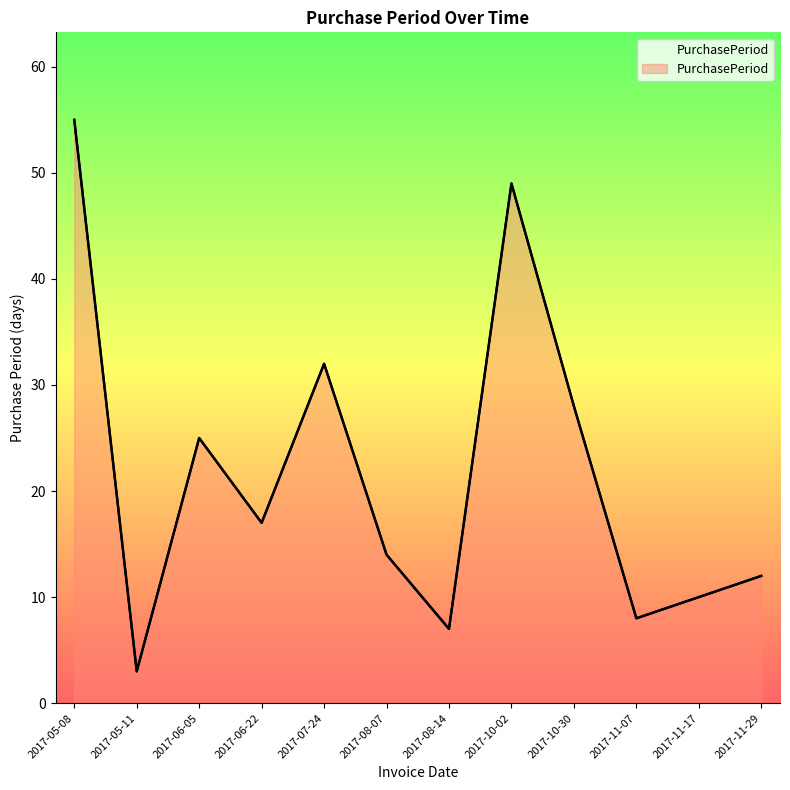

What is the label of the 2nd point from the left?

2017-05-11